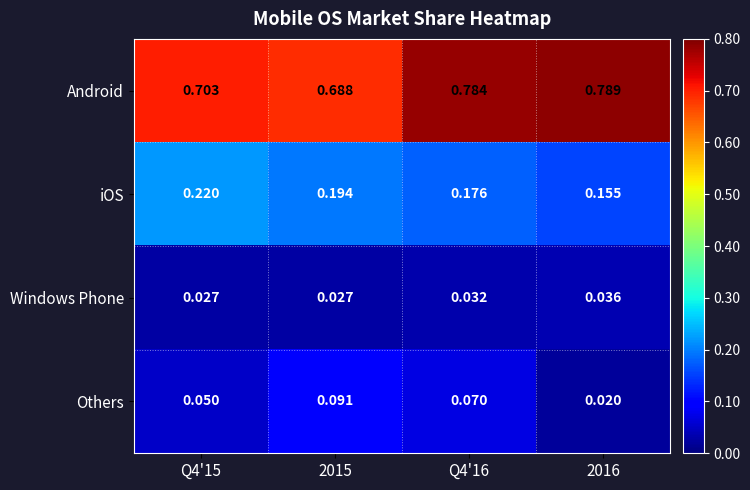

Between Q4'15 and 2016, which series saw the biggest shift?

Android